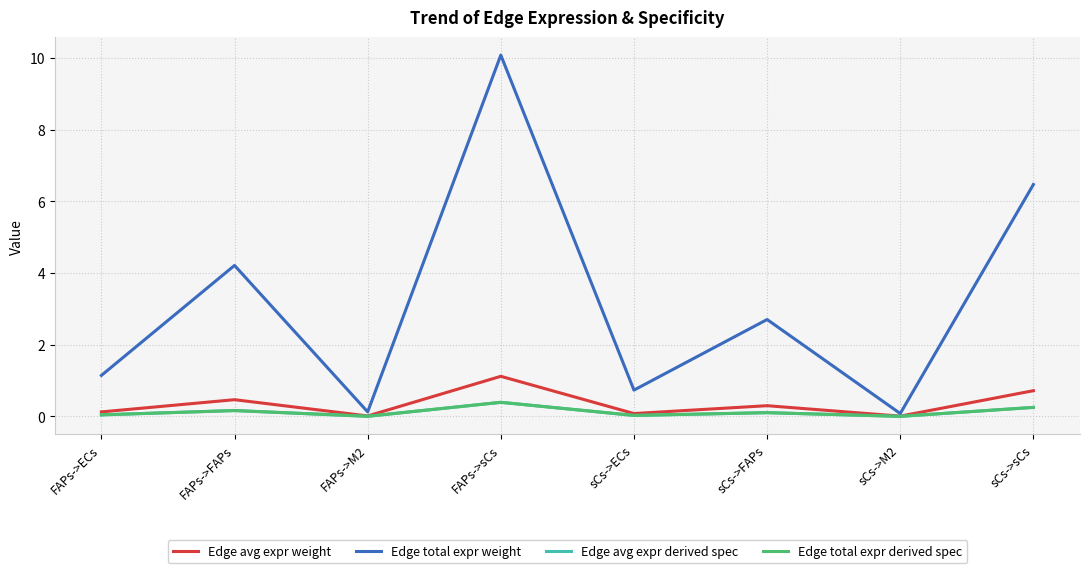

List the labels in order of Edge total expr derived spec value, largest first.

FAPs->sCs, sCs->sCs, FAPs->FAPs, sCs->FAPs, FAPs->ECs, sCs->ECs, FAPs->M2, sCs->M2